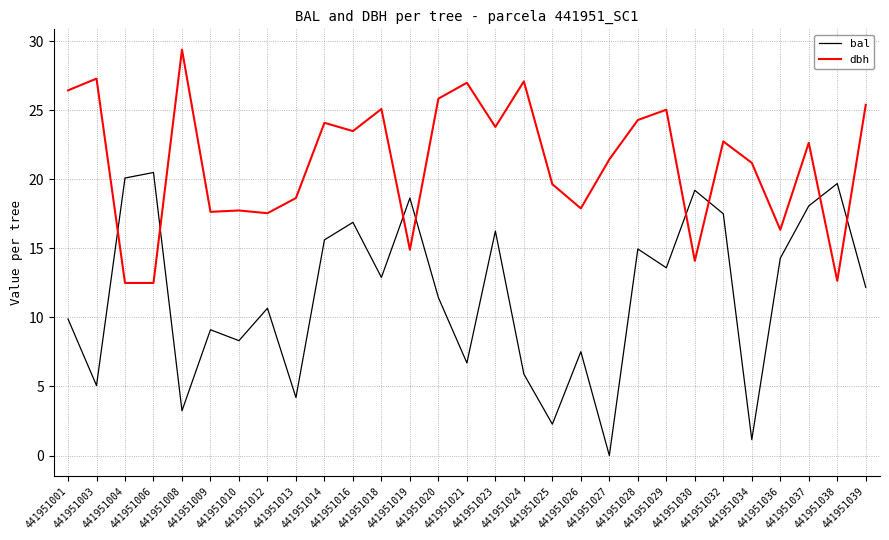

Rank the series by their average value, from lowest to highest.

bal, dbh